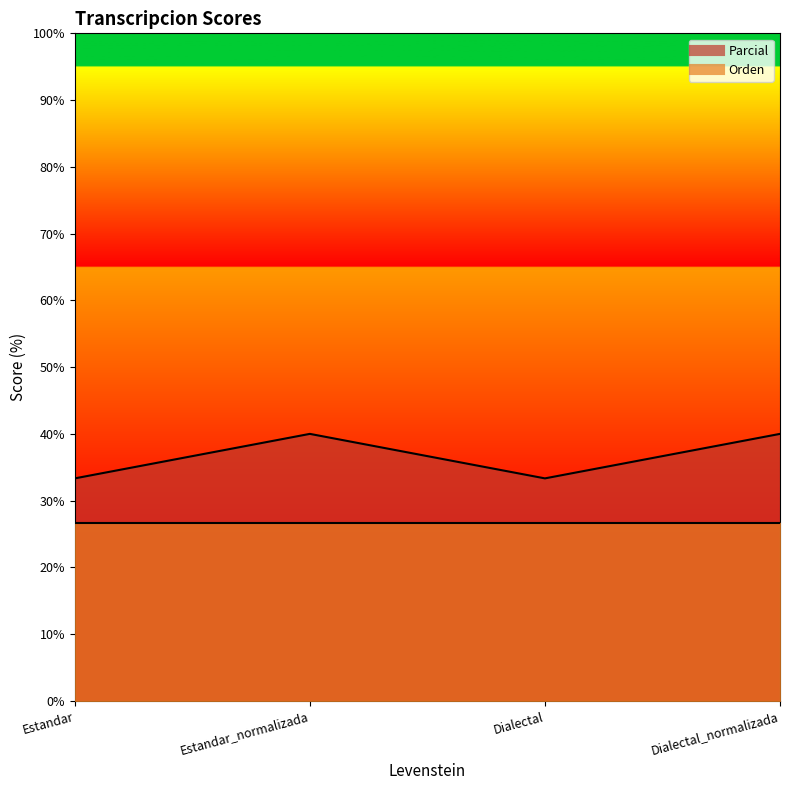

What is the smallest value displayed?

33.3